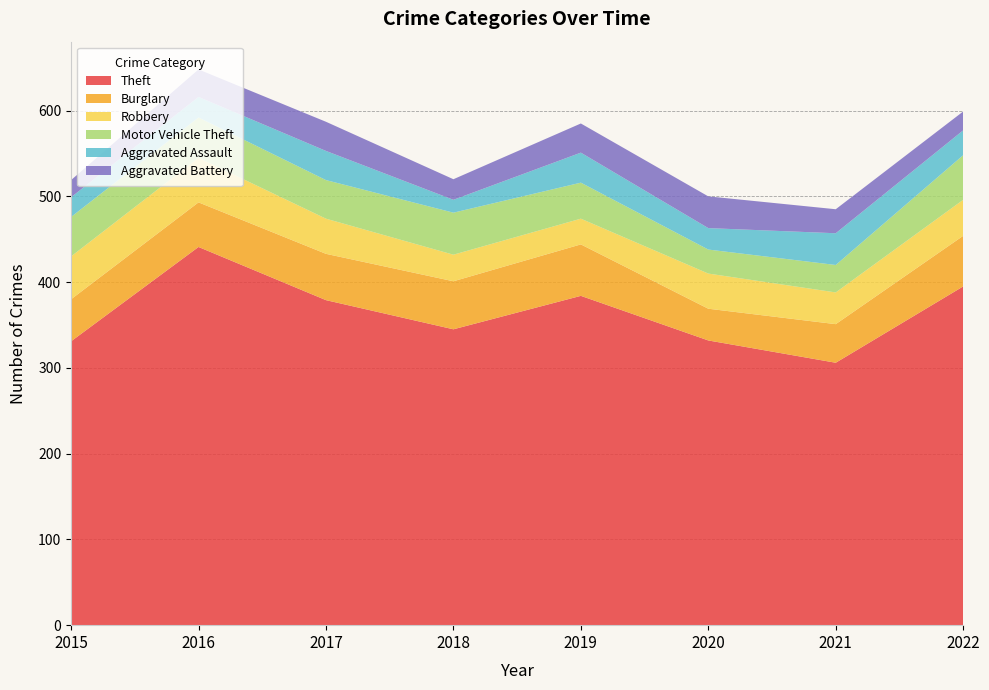

Reading left to right, list all the values displayed in this chart.

Theft: 331	441	379	345	384	332	306	395
Burglary: 49	52	54	56	60	37	45	59
Robbery: 50	52	41	31	30	41	37	42
Motor Vehicle Theft: 46	47	45	49	42	28	32	52
Aggravated Assault: 23	24	34	15	35	25	37	29
Aggravated Battery: 20	32	34	24	34	37	28	22